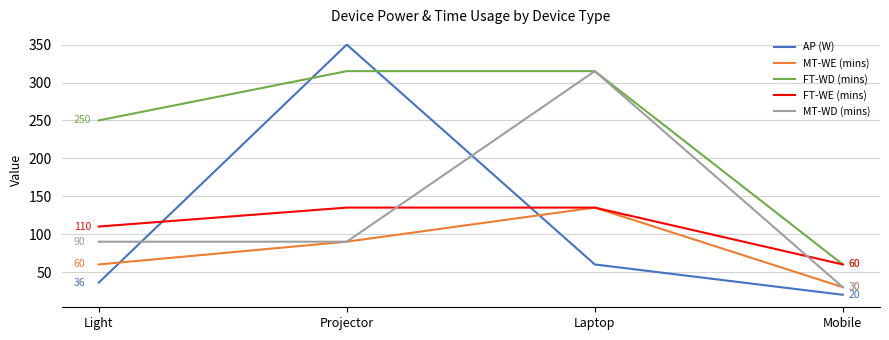

At which category does the chart reach its peak across all series?

Projector